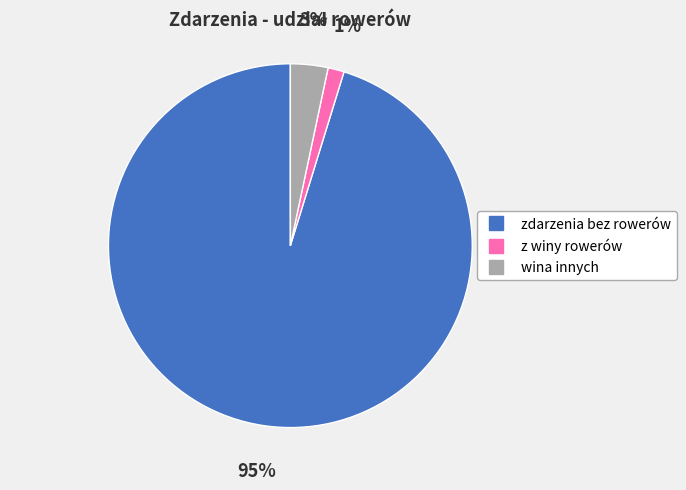

To the nearest percent, what is the difference between the wina innych and z winy rowerów slice percentages?

2%